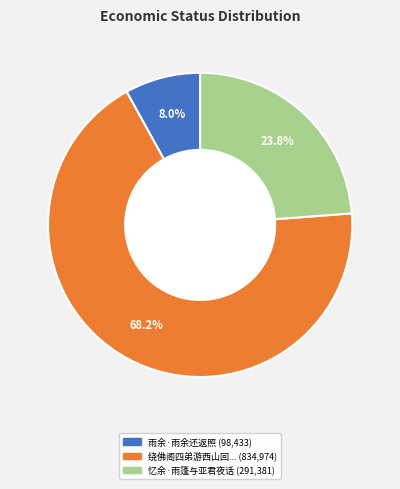

Does any single category account for the majority?

Yes